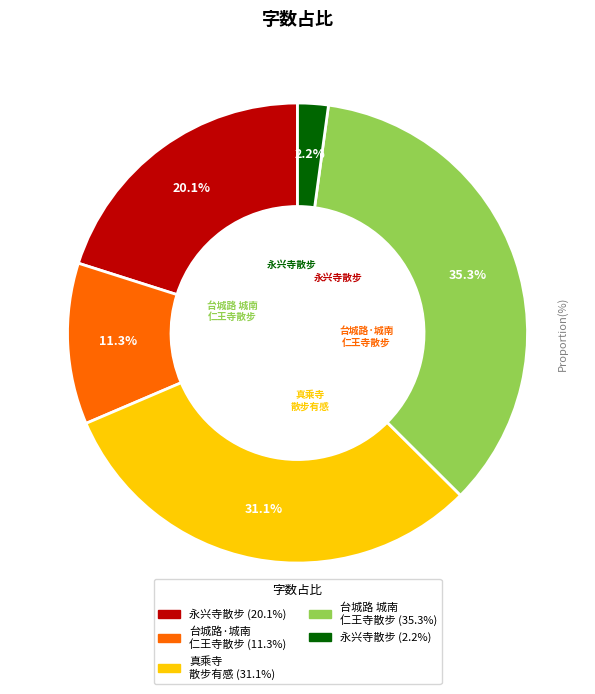

Does any single category account for the majority?

No